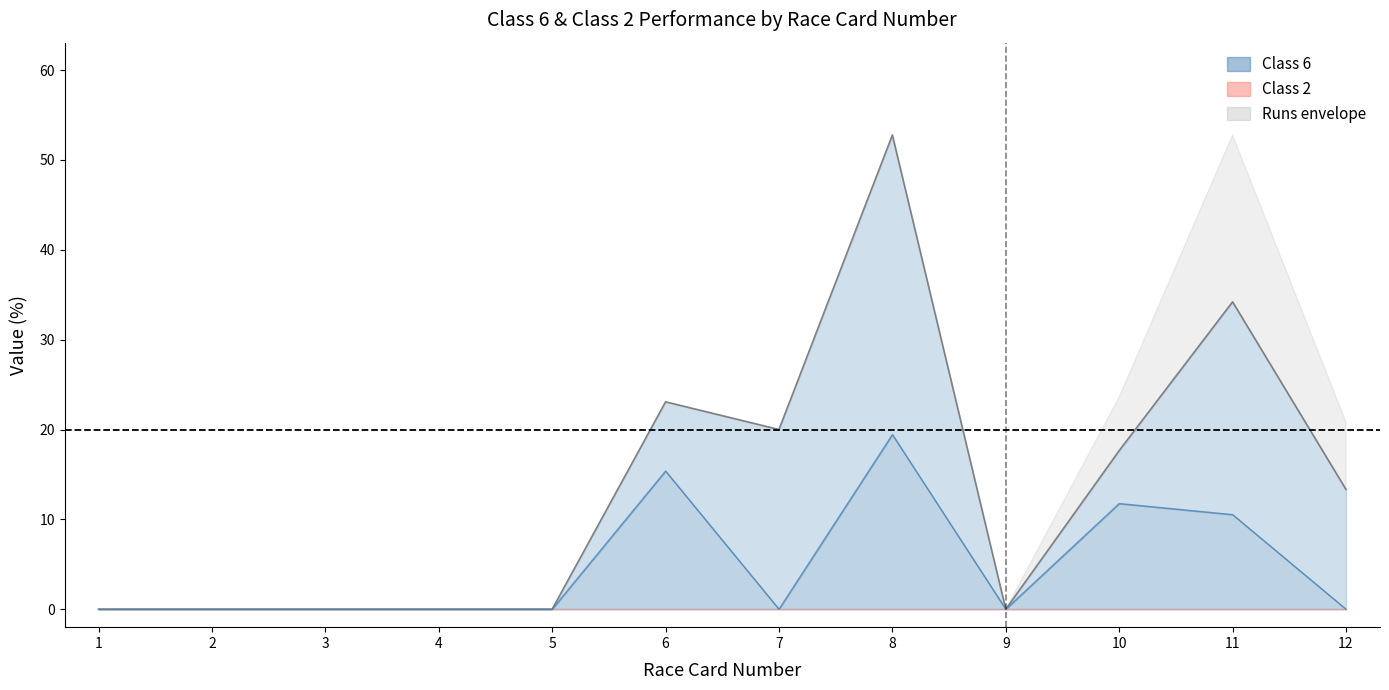

What is the difference between the maximum and minimum values in the Class 6 Place% line series?

52.8